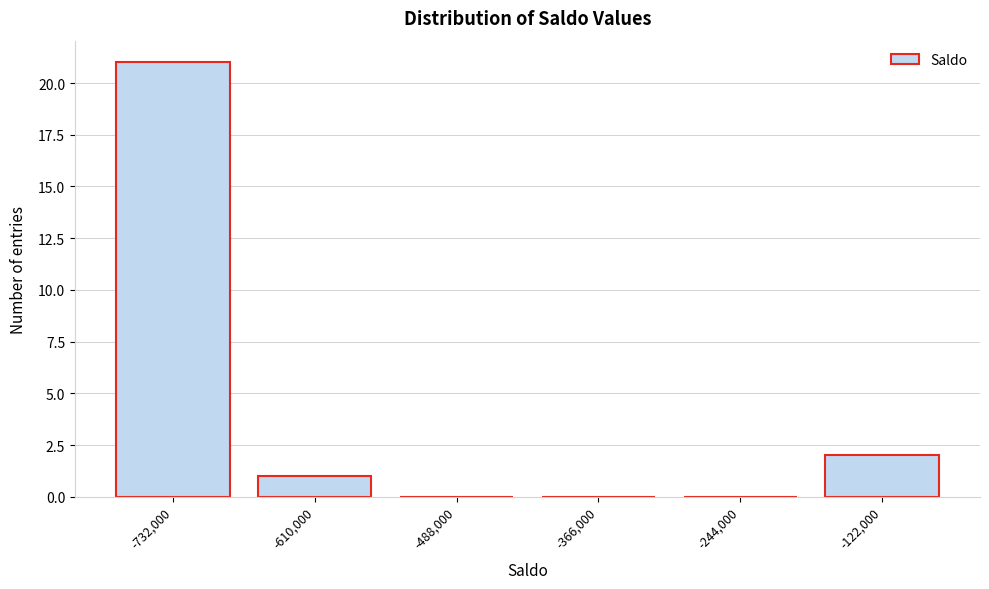

Reading left to right, transcribe all the data shown in this chart.

-732,000=21	-610,000=1	-488,000=0	-366,000=0	-244,000=0	-122,000=2